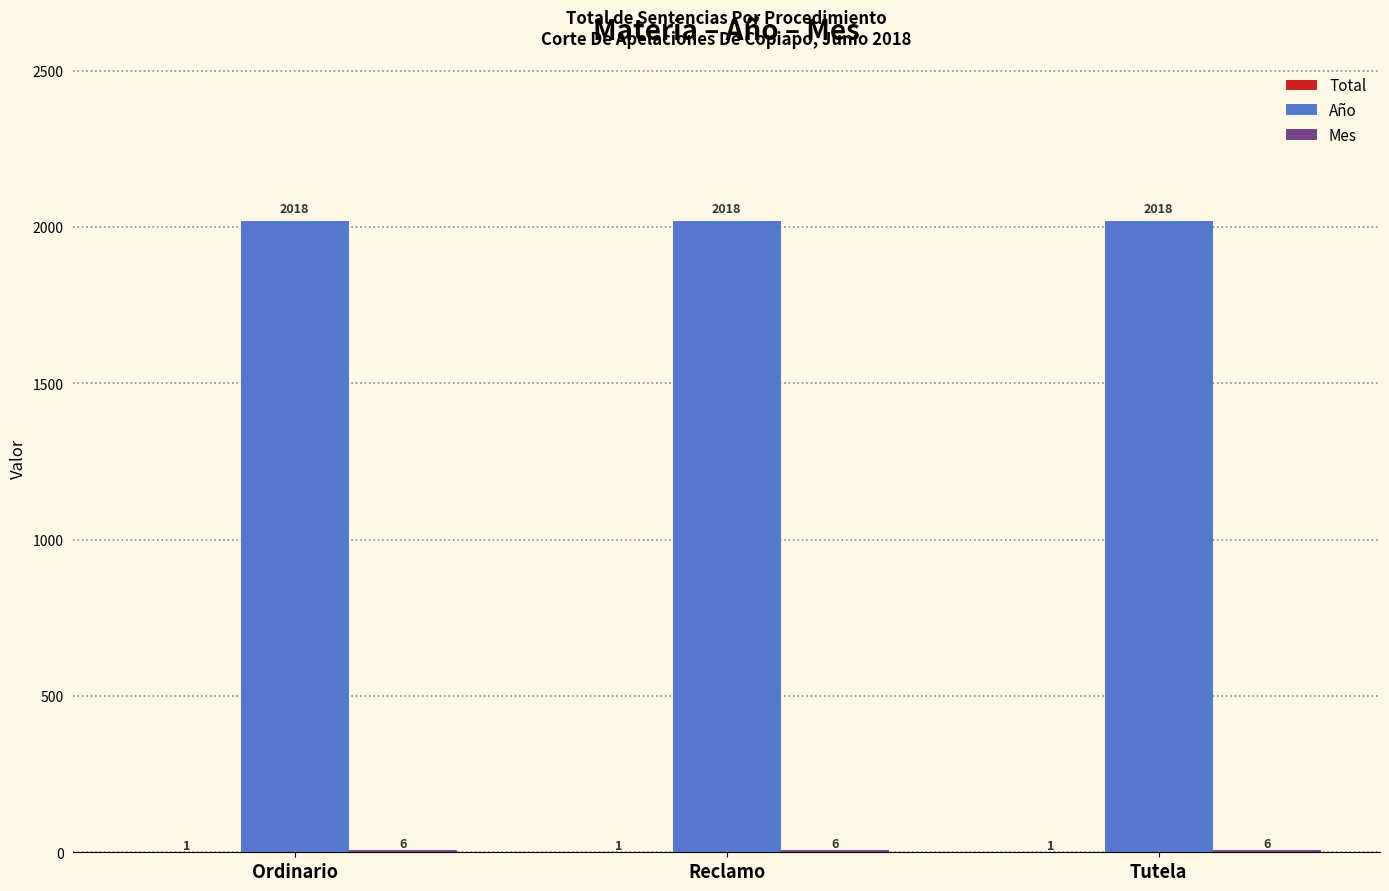

True or false: Año has a value of 2018 at Tutela.

True